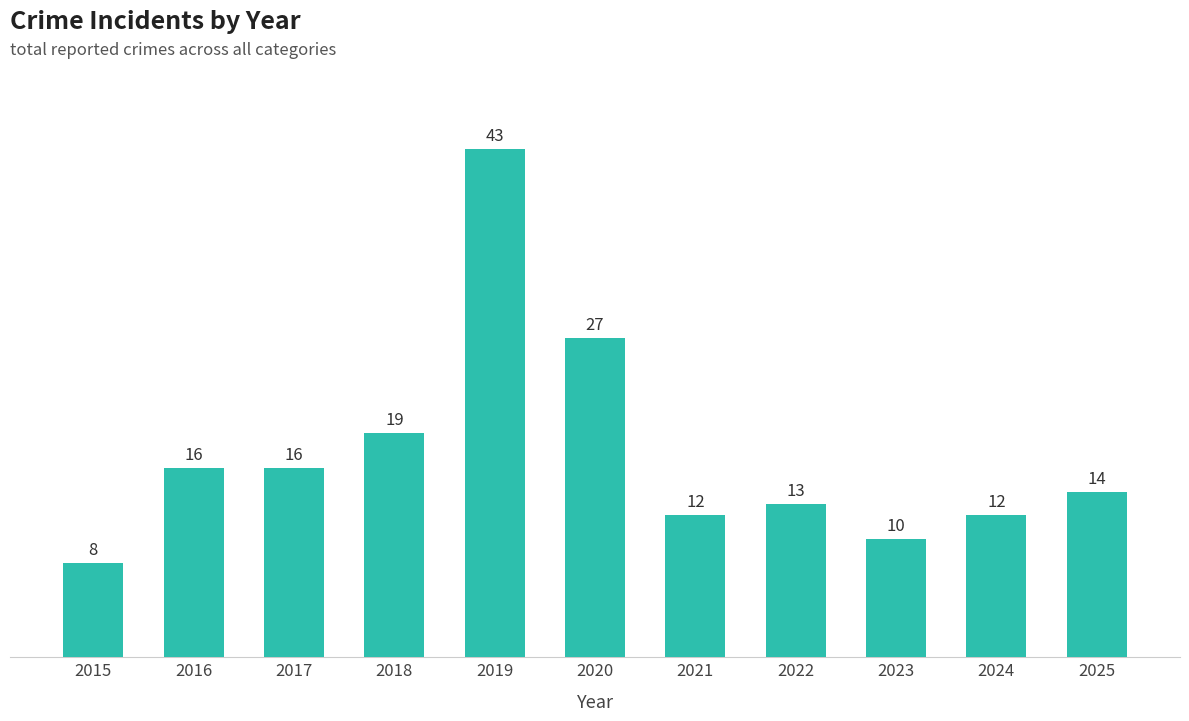

How many series are shown in this chart?

1